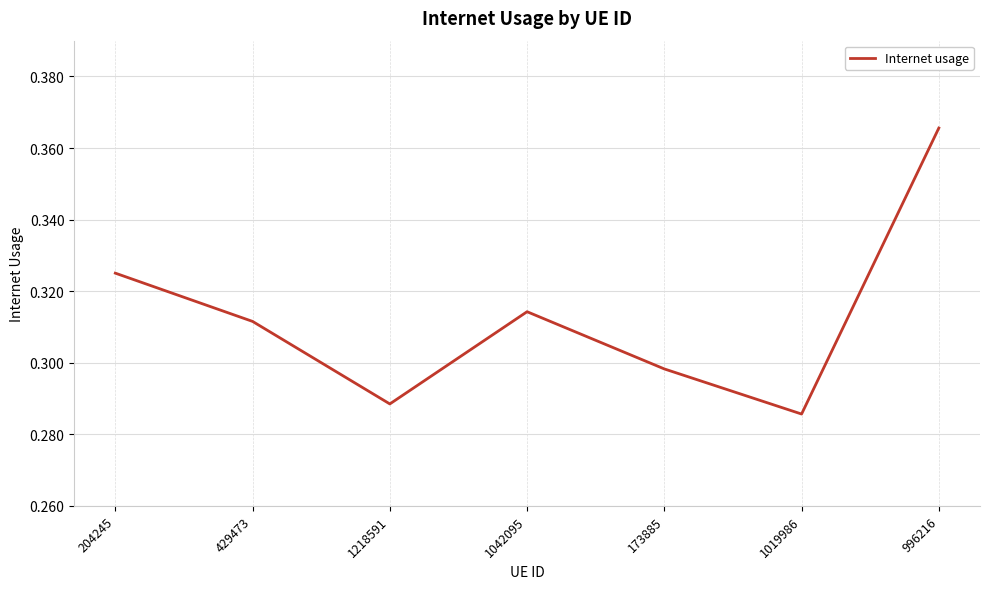

List the labels in order of value, largest first.

996216, 204245, 1042095, 429473, 173885, 1218591, 1019986